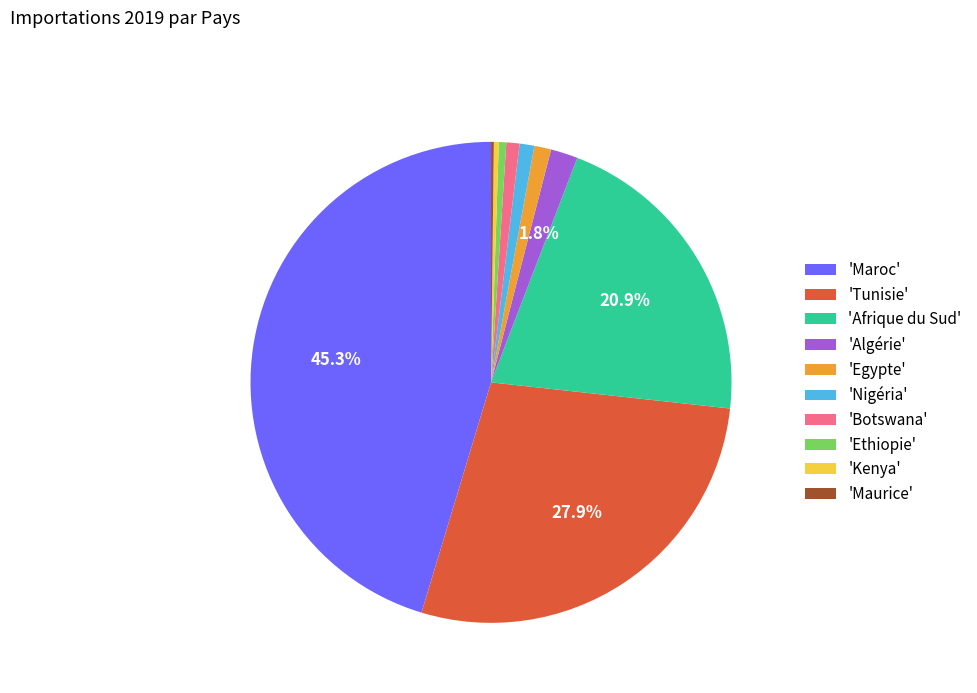

Combined, do 'Tunisie' and 'Maroc' account for over 50%?

Yes